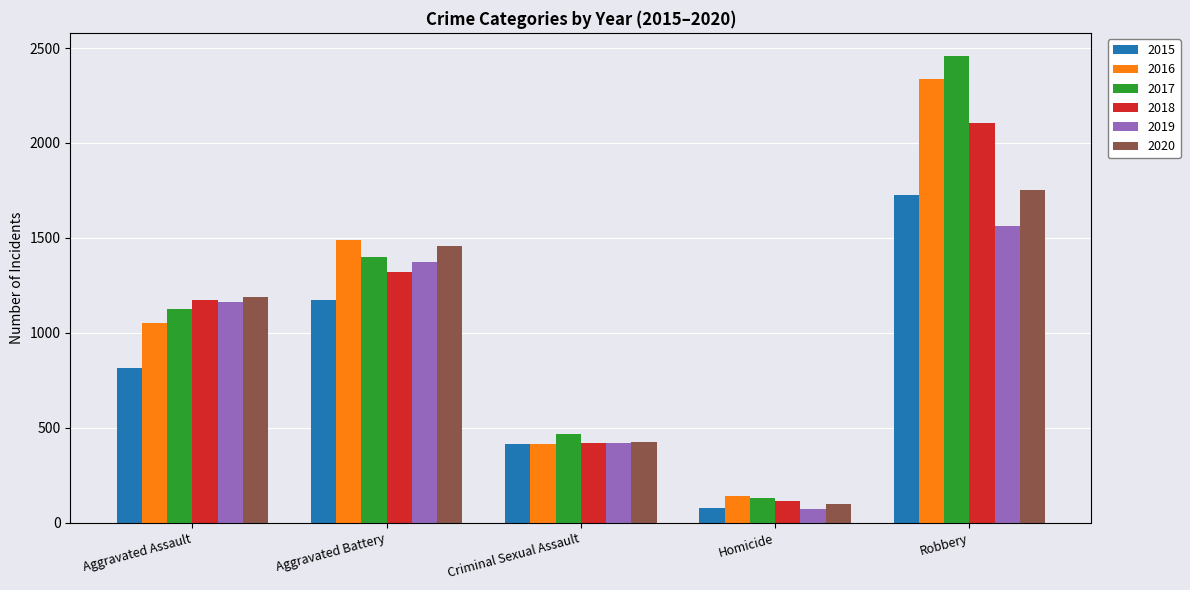

Are the bars grouped side by side (vs. stacked)?

Yes